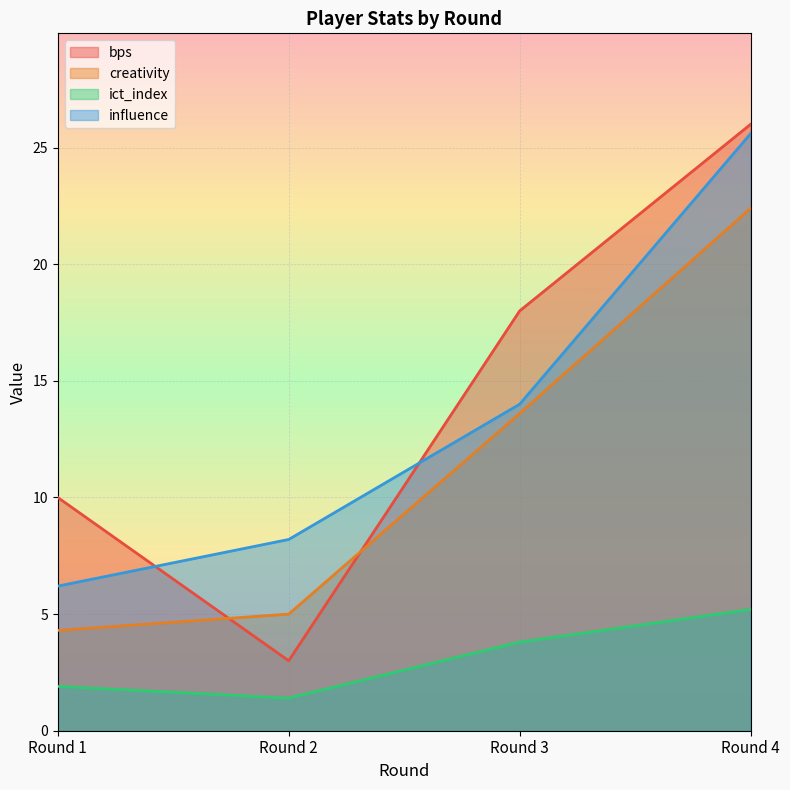

What value does the bps series have at Round 4?

26.0